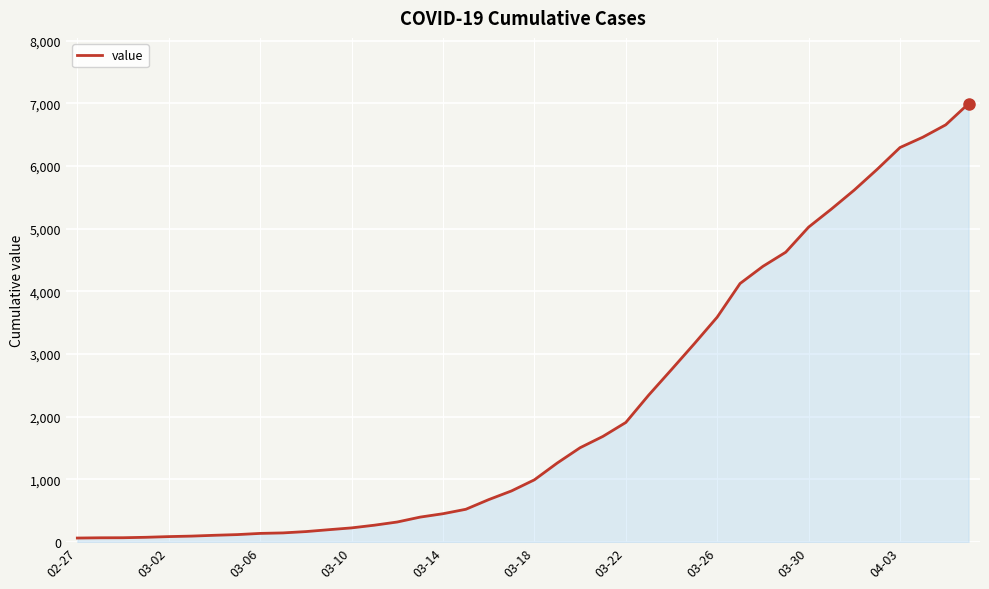

What is the greatest value displayed?

6995